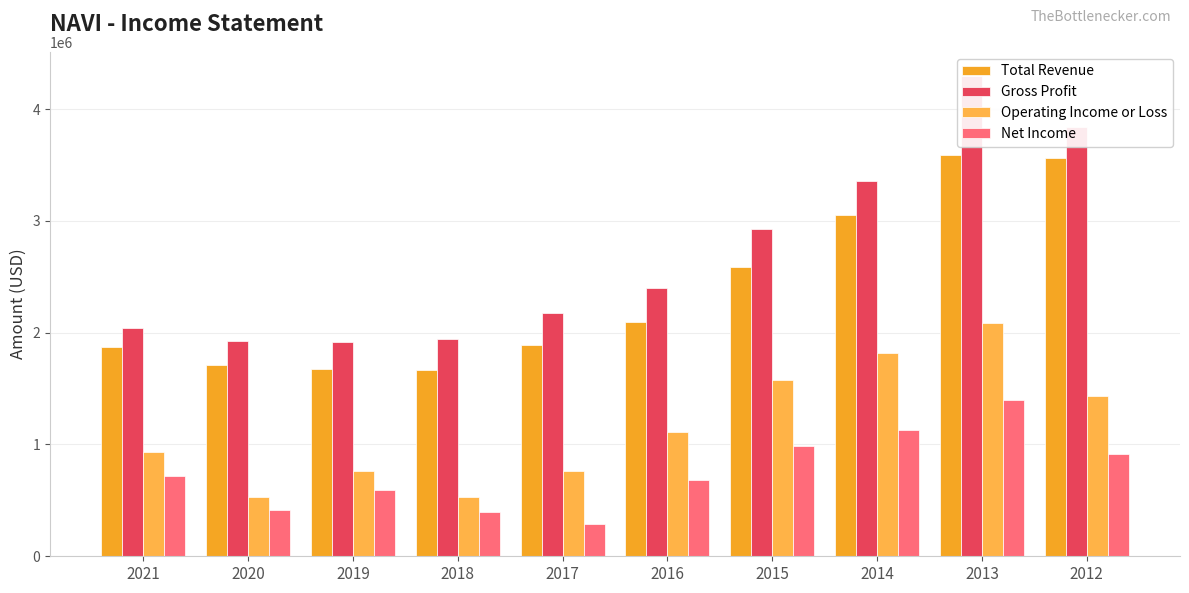

What is the approximate value of Gross Profit at 2015, to the nearest 100?

2928000